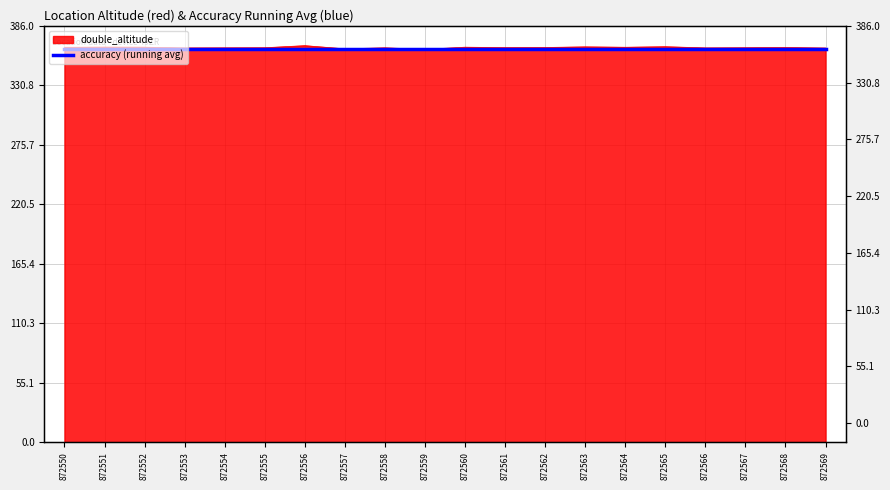

Where does the data first go above 365?

872550